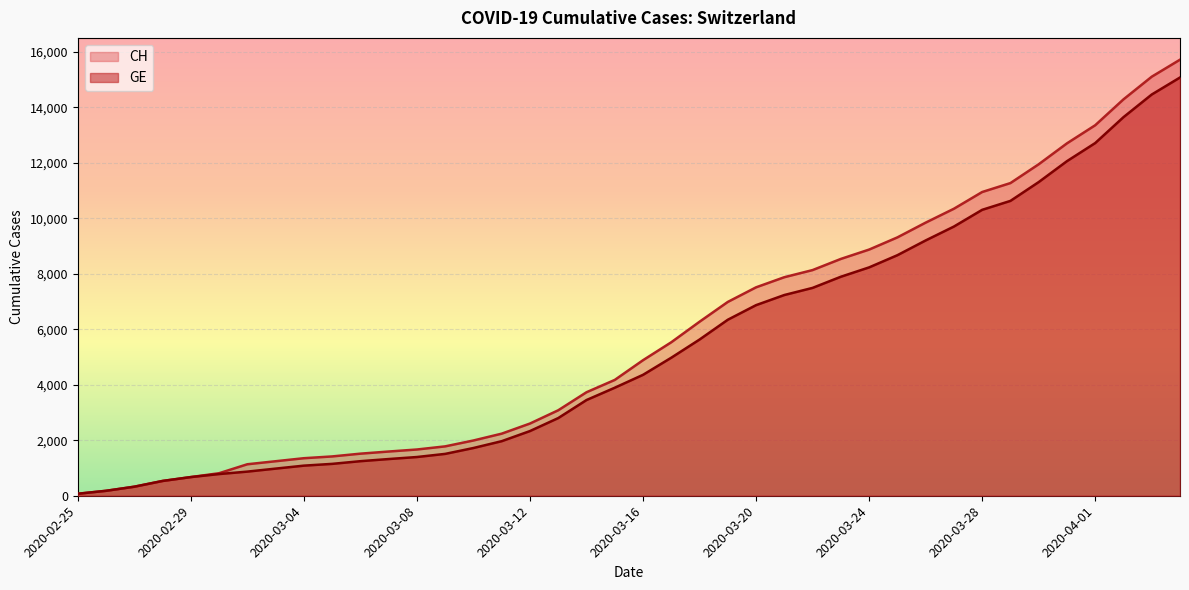

List the series in order of their peak value, lowest first.

GE, CH